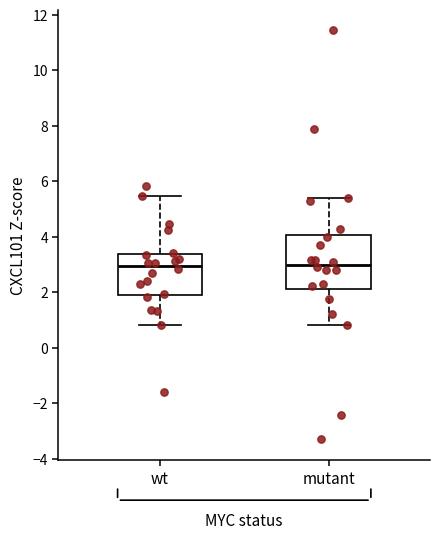

Reading left to right, read every box against the y-axis: the position of its median line, the range the box covers, and the ends of its whiskers. The values are not printed on the chart, so give them approximately, as read against the axis.

wt: median 3.0, box 2.0 to 3.4, whiskers 0.8 to 5.4
mutant: median 3.0, box 2.2 to 4.0, whiskers 0.8 to 5.4